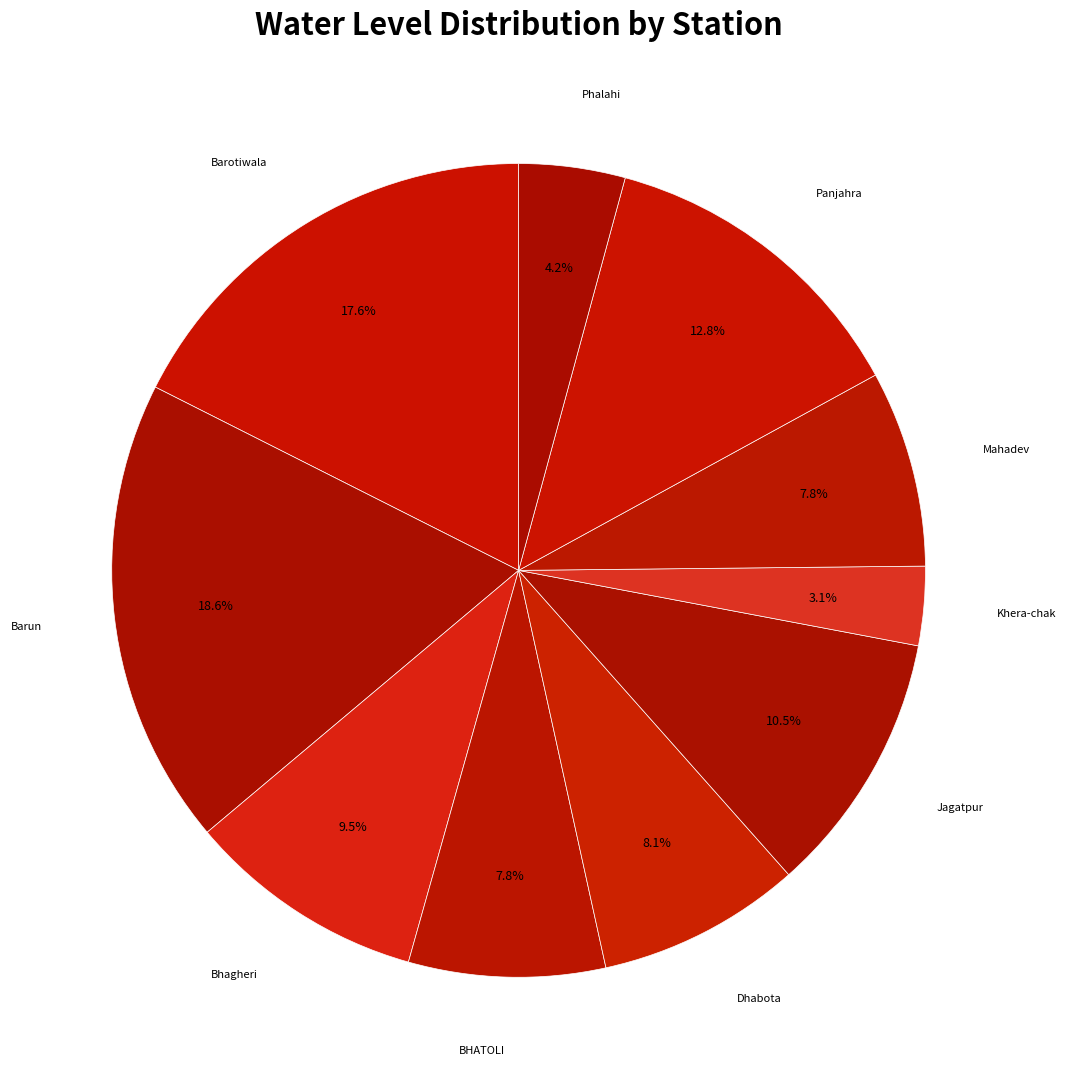

How much of the chart is everything except BHATOLI?

92.2%